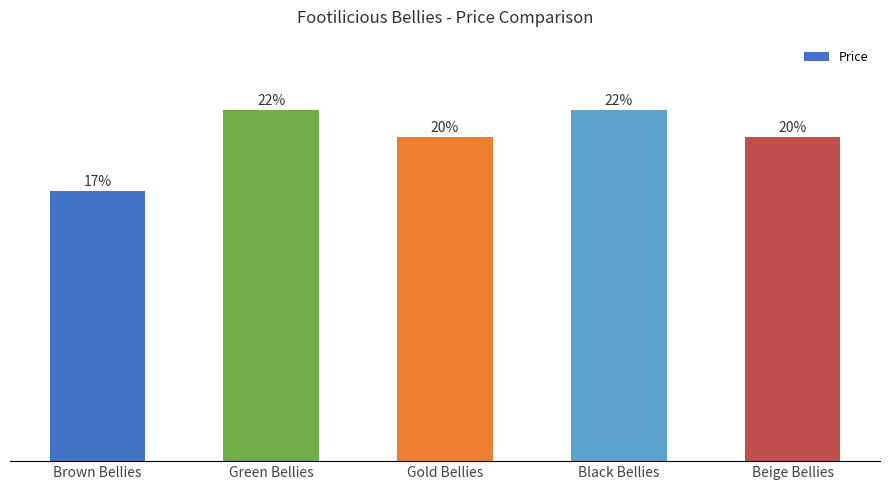

Are the bars horizontal?

No